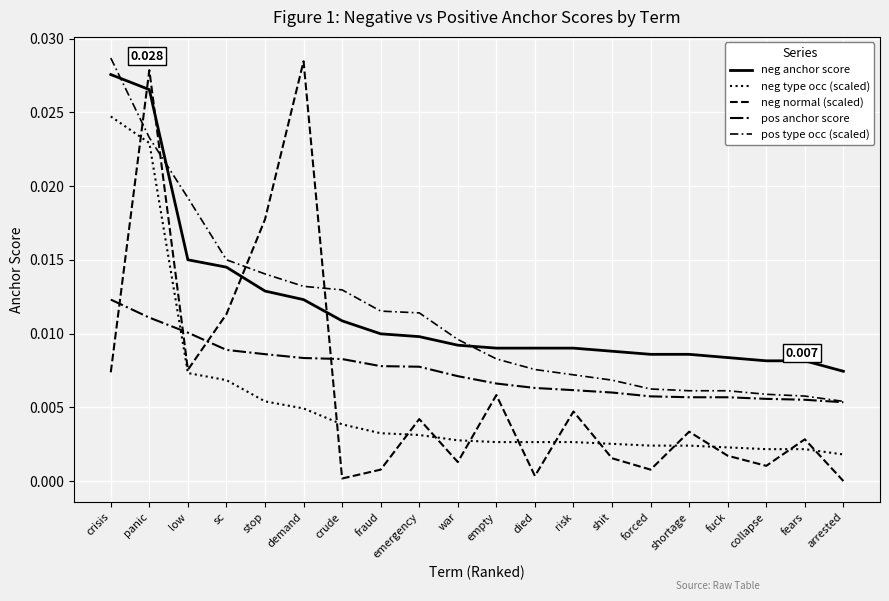

How many lines are shown in the chart?

5